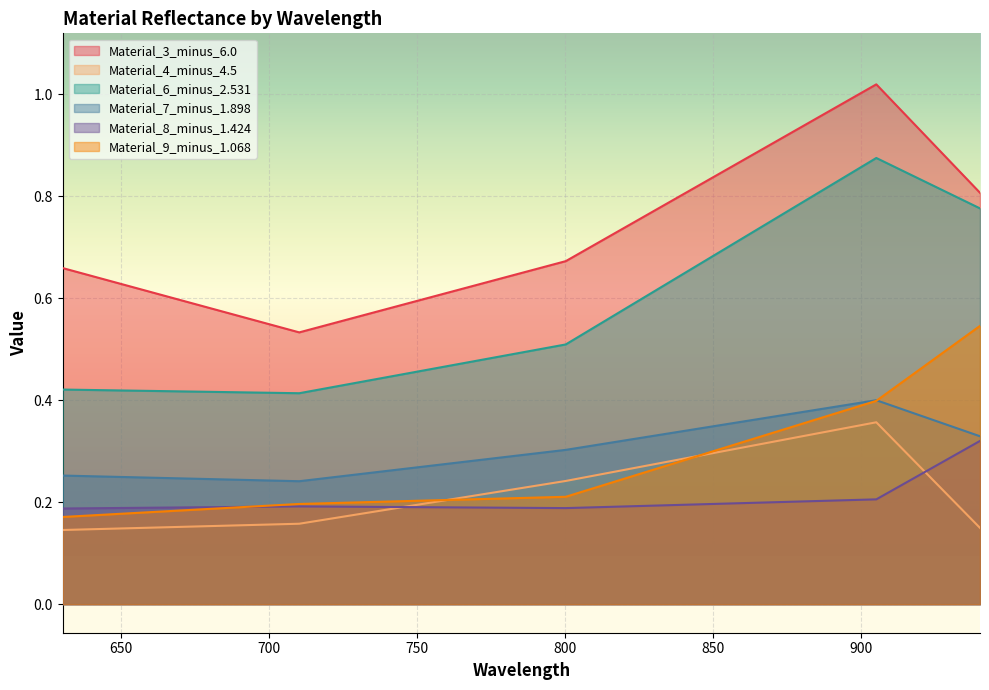

Which series has the largest total across all categories?

Material_3_minus_6.0